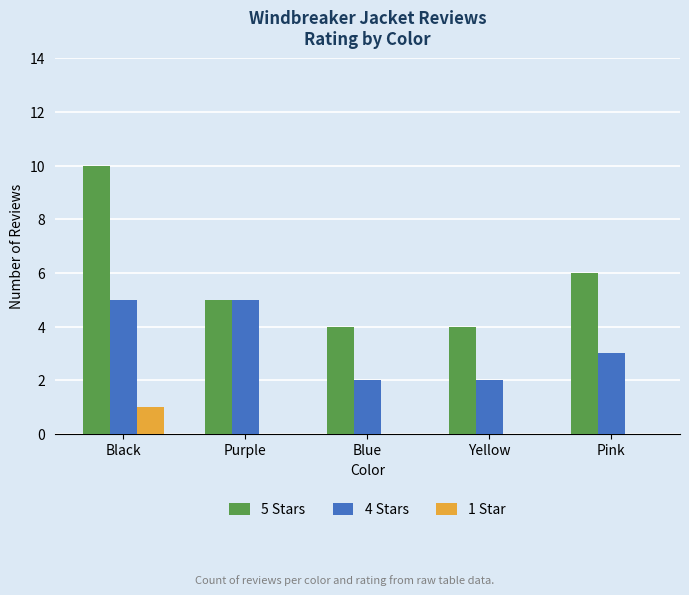

Does the chart contain stacked bars?

No